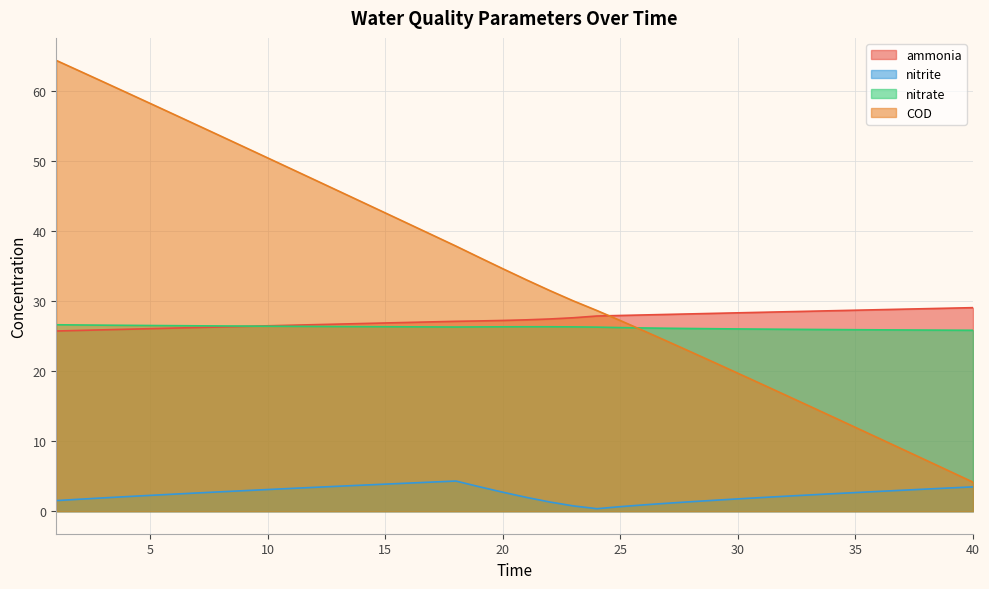

How many distinct data groups are displayed?

4